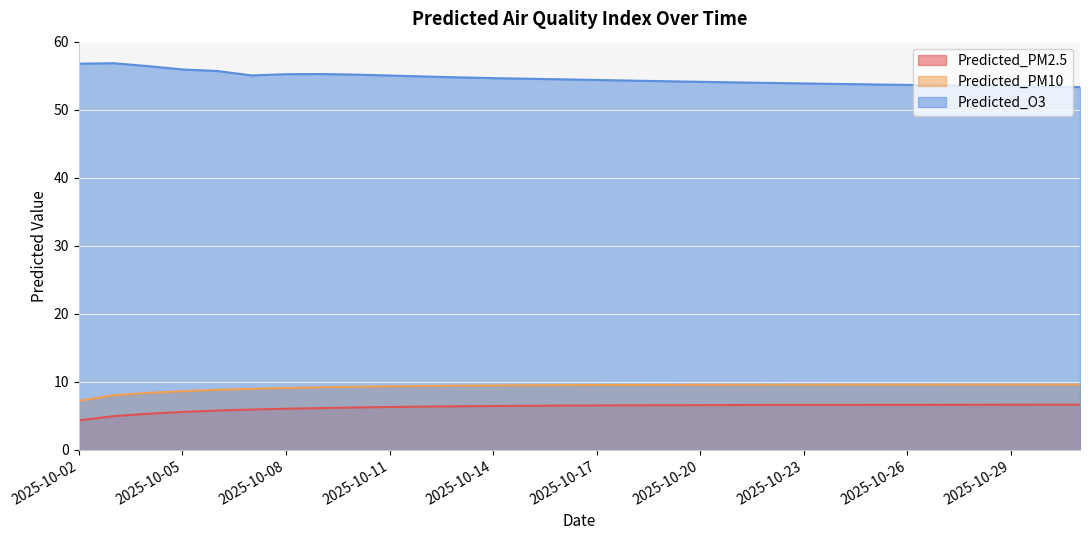

True or false: Predicted_PM10 and Predicted_PM2.5 intersect in this chart.

False